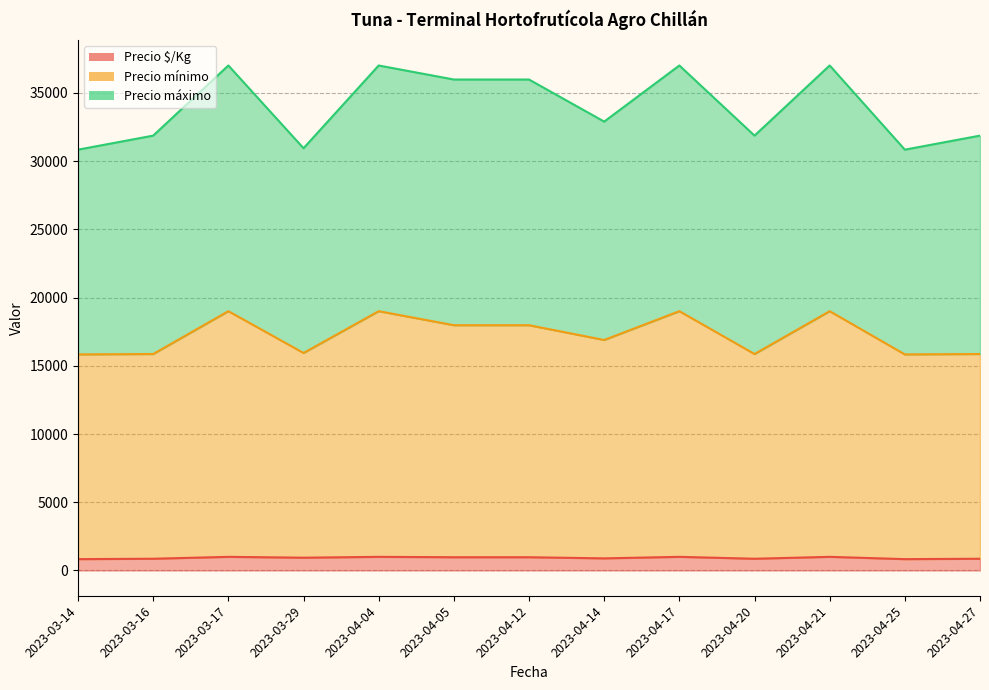

What are all the series names shown in the legend?

Precio $/Kg, Precio mínimo, Precio máximo